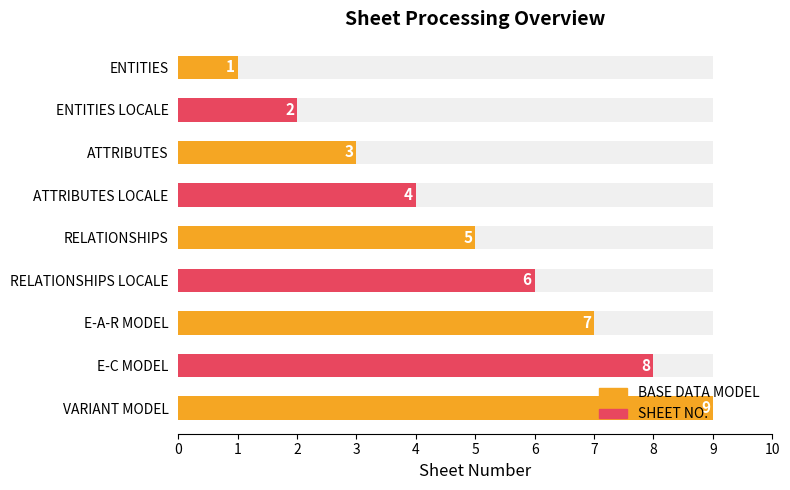

What is the difference between the maximum and second lowest values?

7